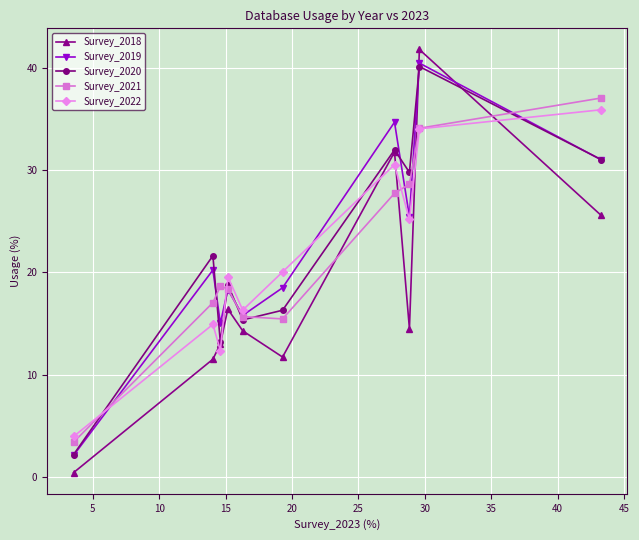

Which series has the widest spread of values?

Survey_2018